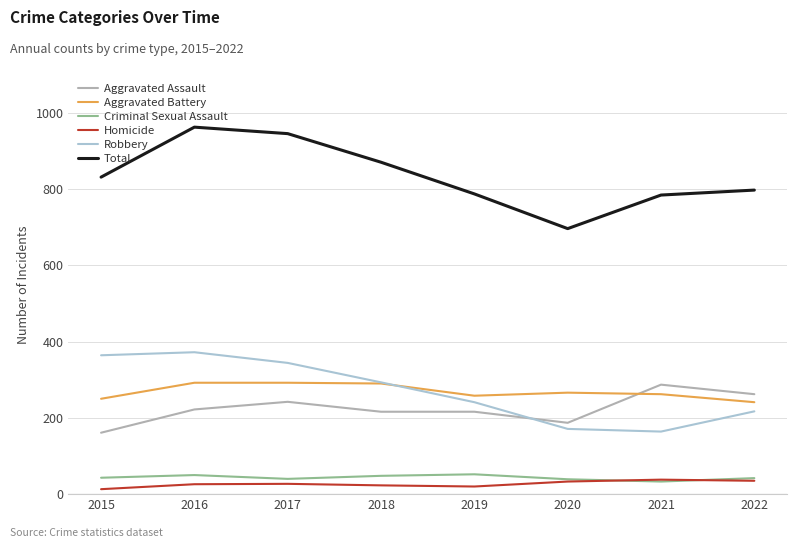

What is the maximum value for Aggravated Battery?

292